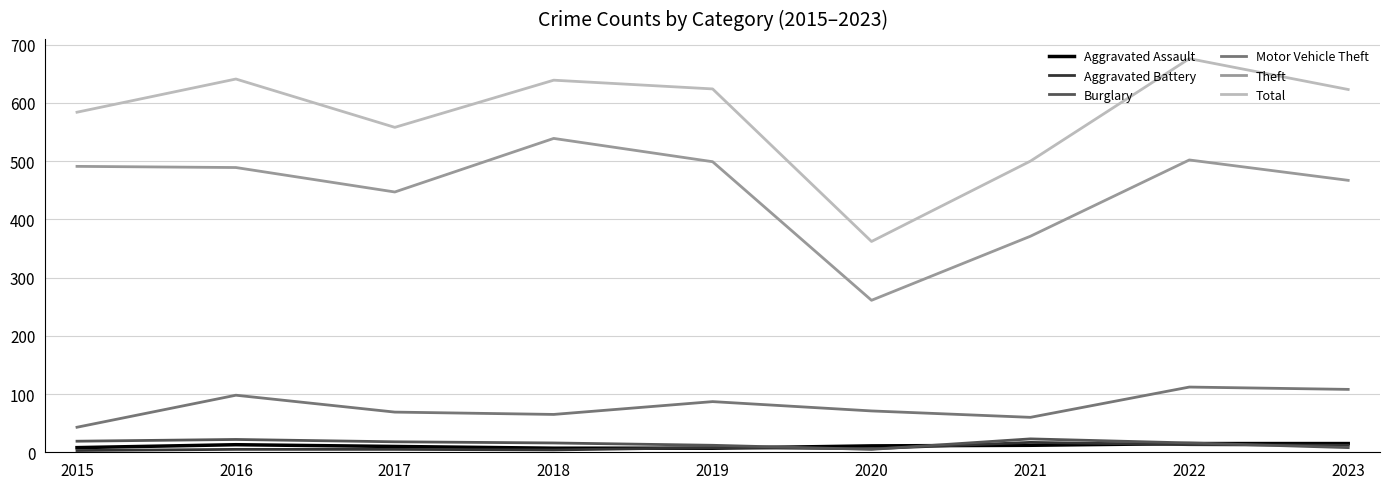

What is the maximum value shown in the chart?

676